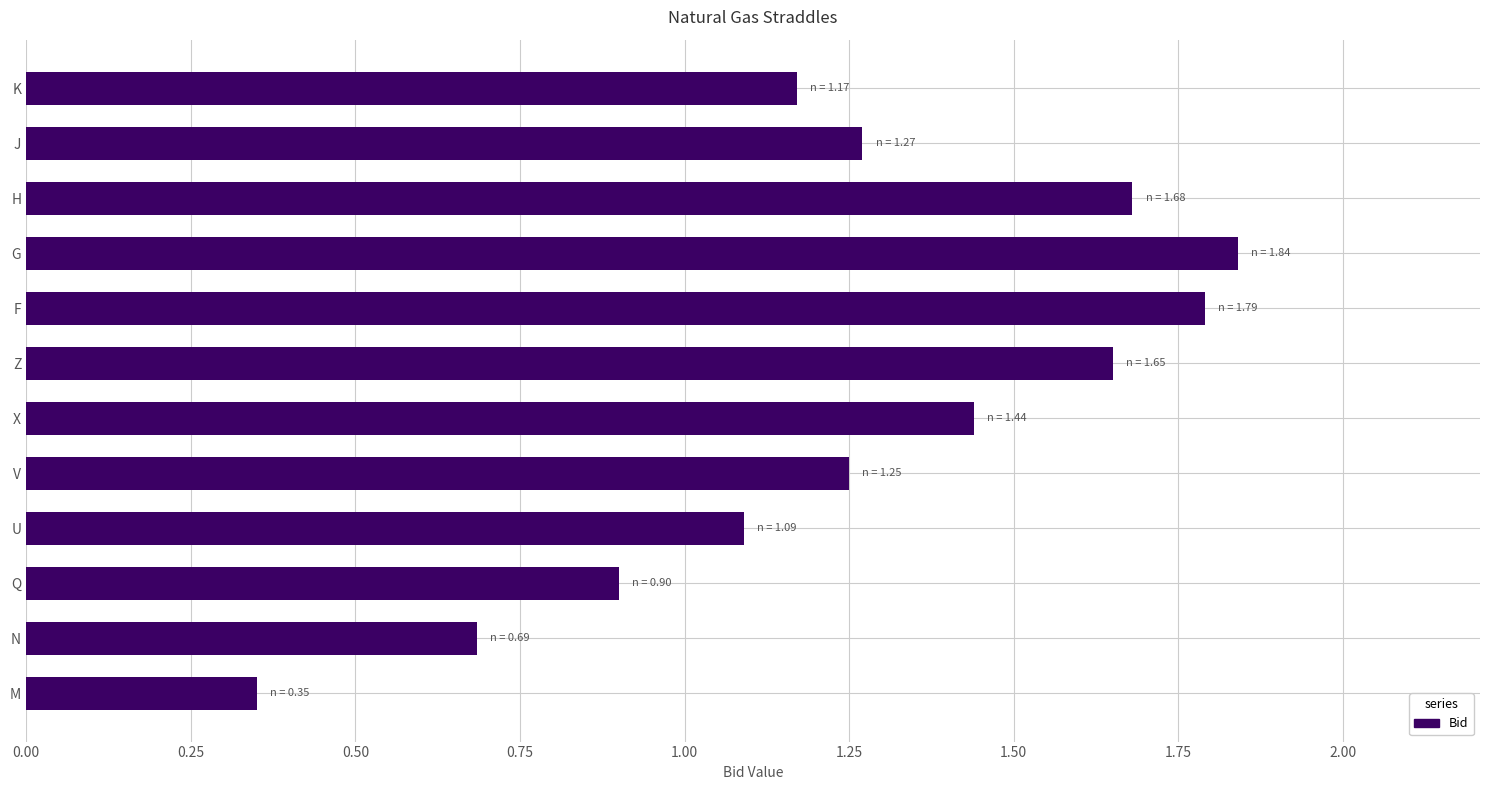

At which category does the chart reach its minimum across all series?

M